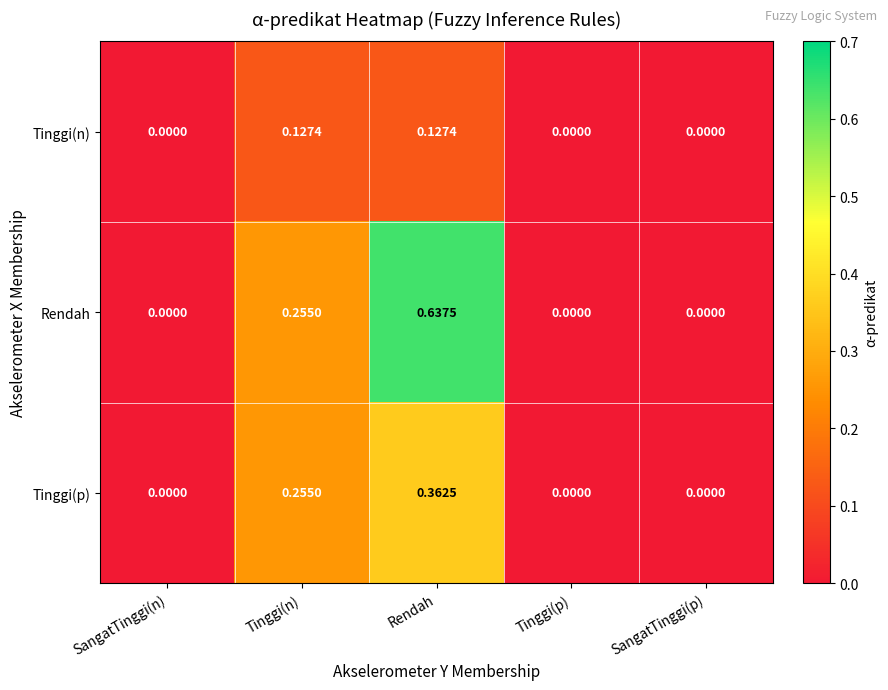

Which label corresponds to the largest value in the chart?

Rendah